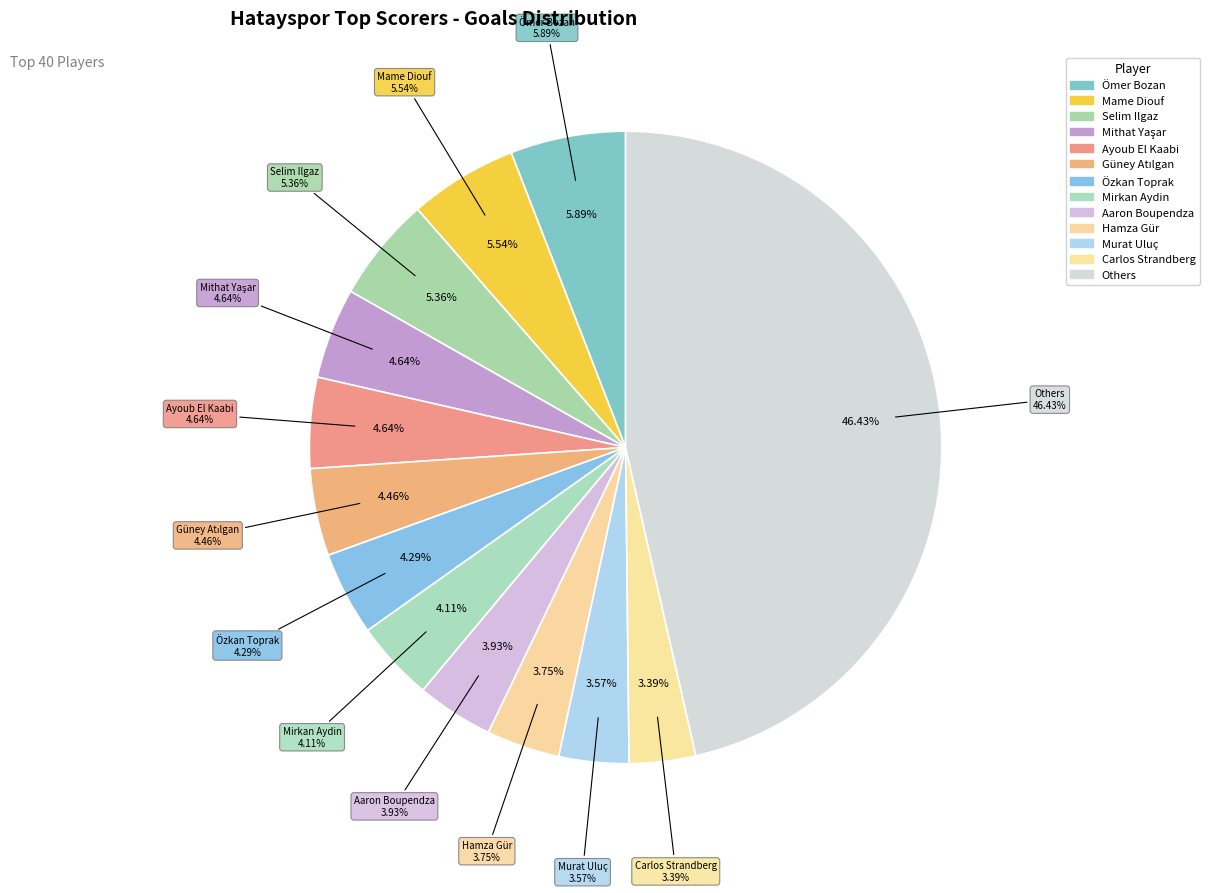

Is it true that Carlos Strandberg is 1% of the pie?

False